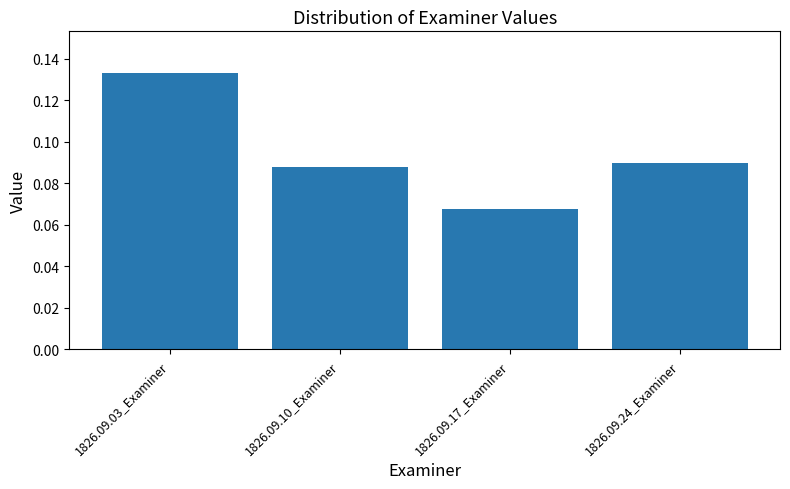

Rank the categories by value from lowest to highest.

1826.09.17_Examiner, 1826.09.10_Examiner, 1826.09.24_Examiner, 1826.09.03_Examiner